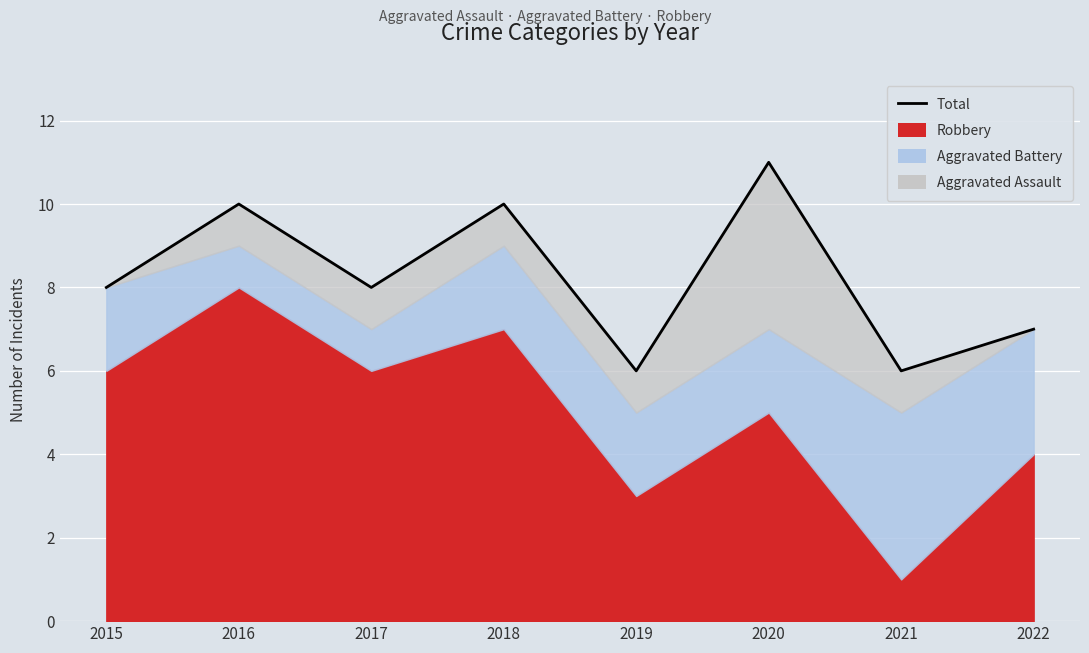

What is the change in value from 2015 to 2018?

+2